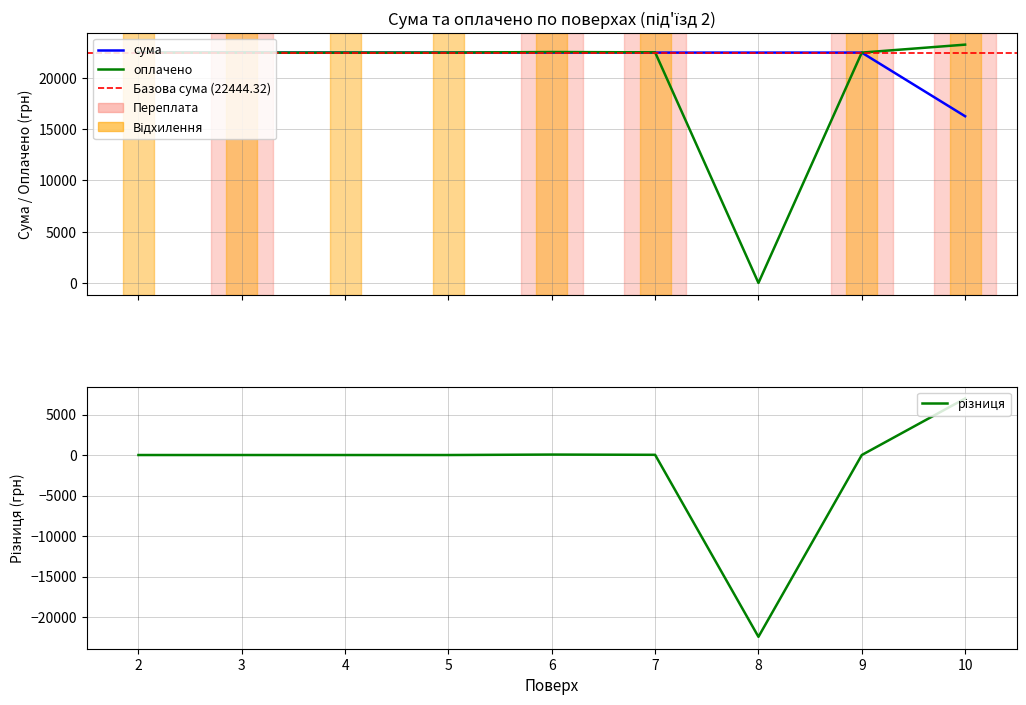

Reading left to right, extract all data points from this chart.

сума: 22444.3	22444.3	22444.3	22444.3	22444.3	22444.3	22444.3	22444.3	16243.0
оплачено: 22444.0	22445.0	22444.0	22444.0	22500.0	22470.0	0.0	22445.0	23220.0
різниця: -0.3	0.7	-0.3	-0.3	55.7	25.7	-22444.3	0.7	6977.0